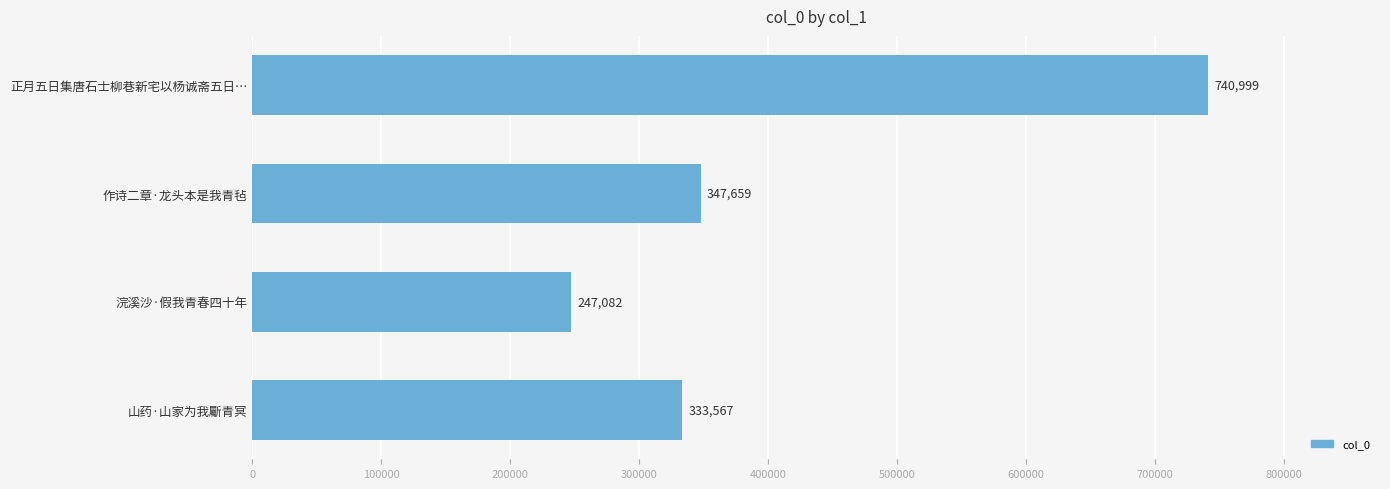

What is the difference between the values at 正月五日集唐石士柳巷新宅以杨诚斋五日… and 作诗二章·龙头本是我青毡?

393340